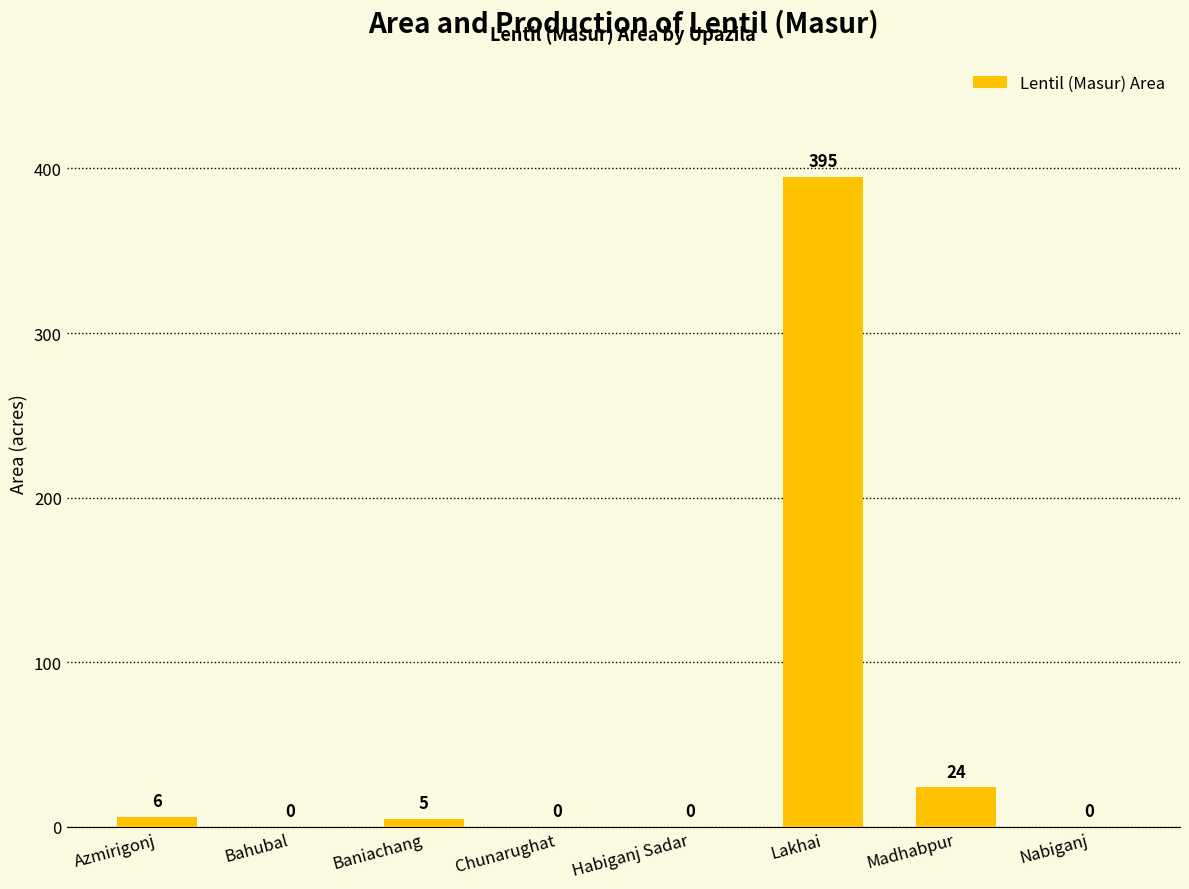

Is it true that the value at Habiganj Sadar is 0?

True